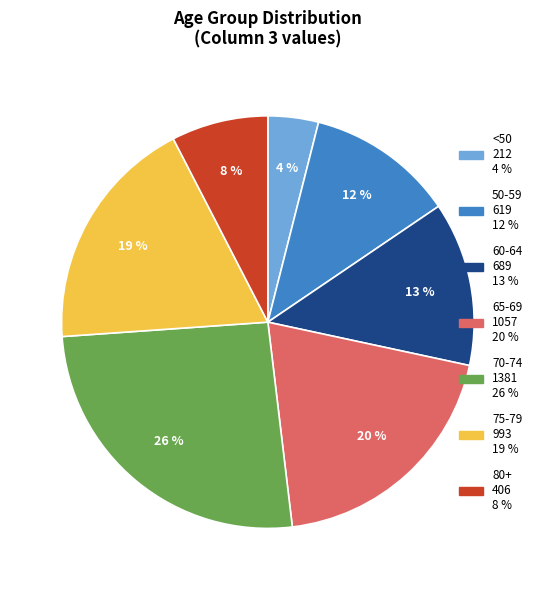

Does any single category account for the majority?

No